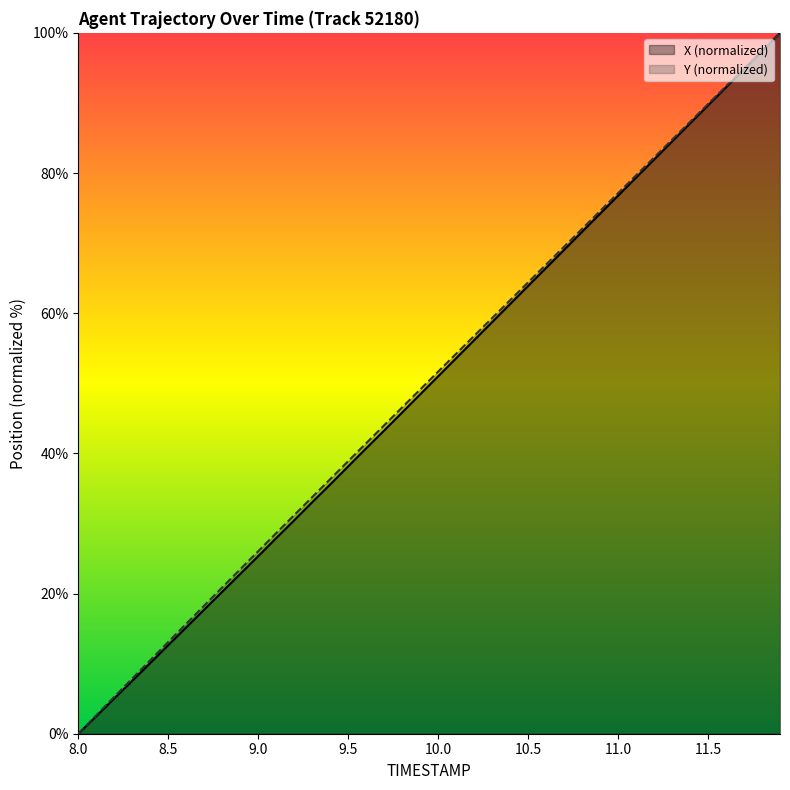

What is the average value of the Y series?

50.3